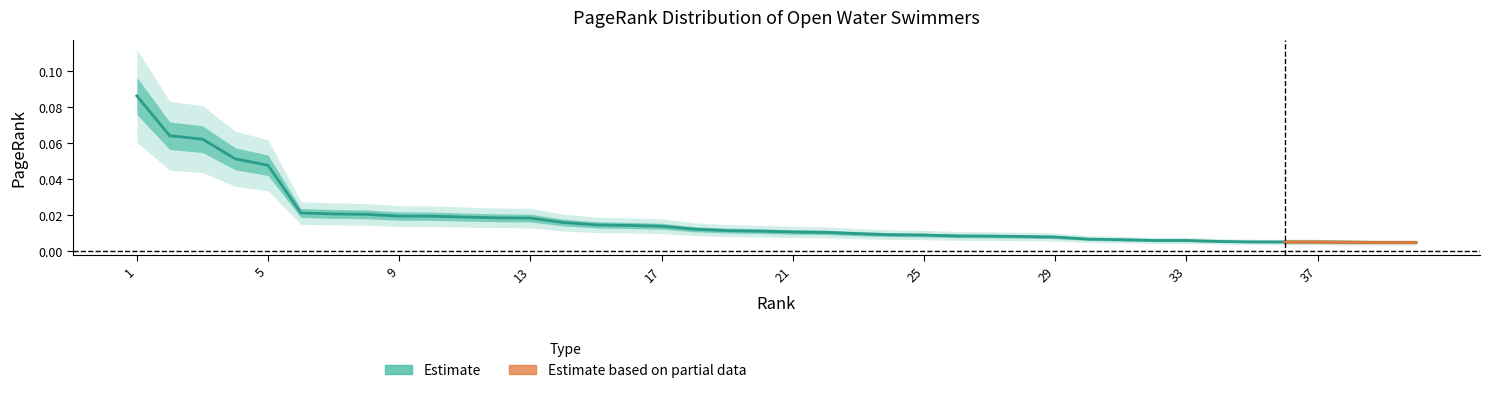

At which label is the value closest to 0?

40